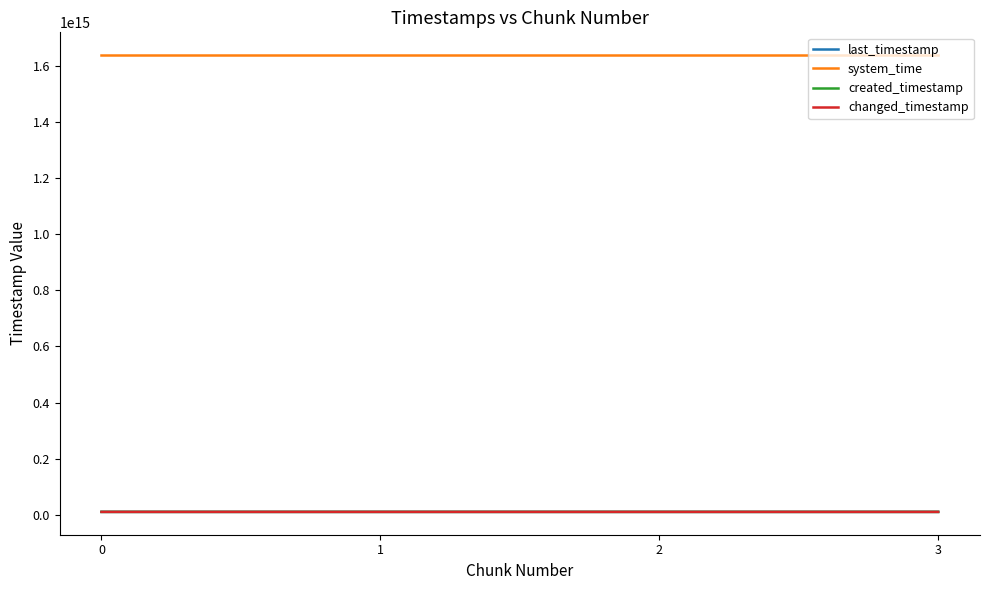

Read the changed_timestamp value at 2.

10187014918577